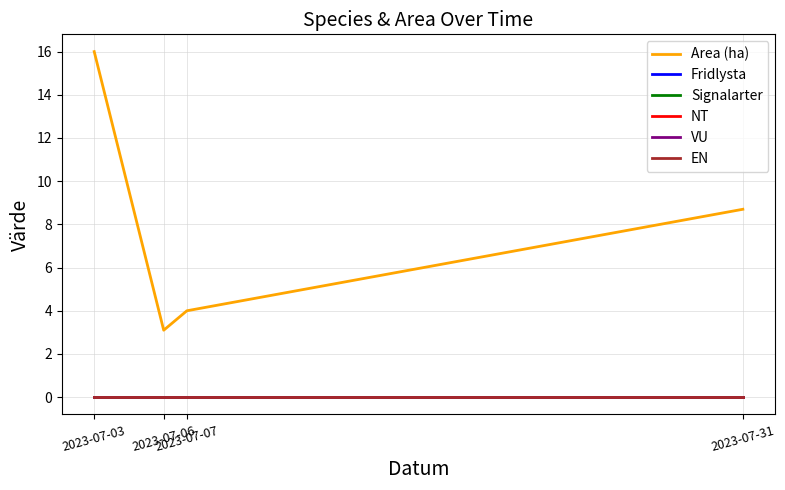

Which series has the largest range (max minus min)?

Area (ha)